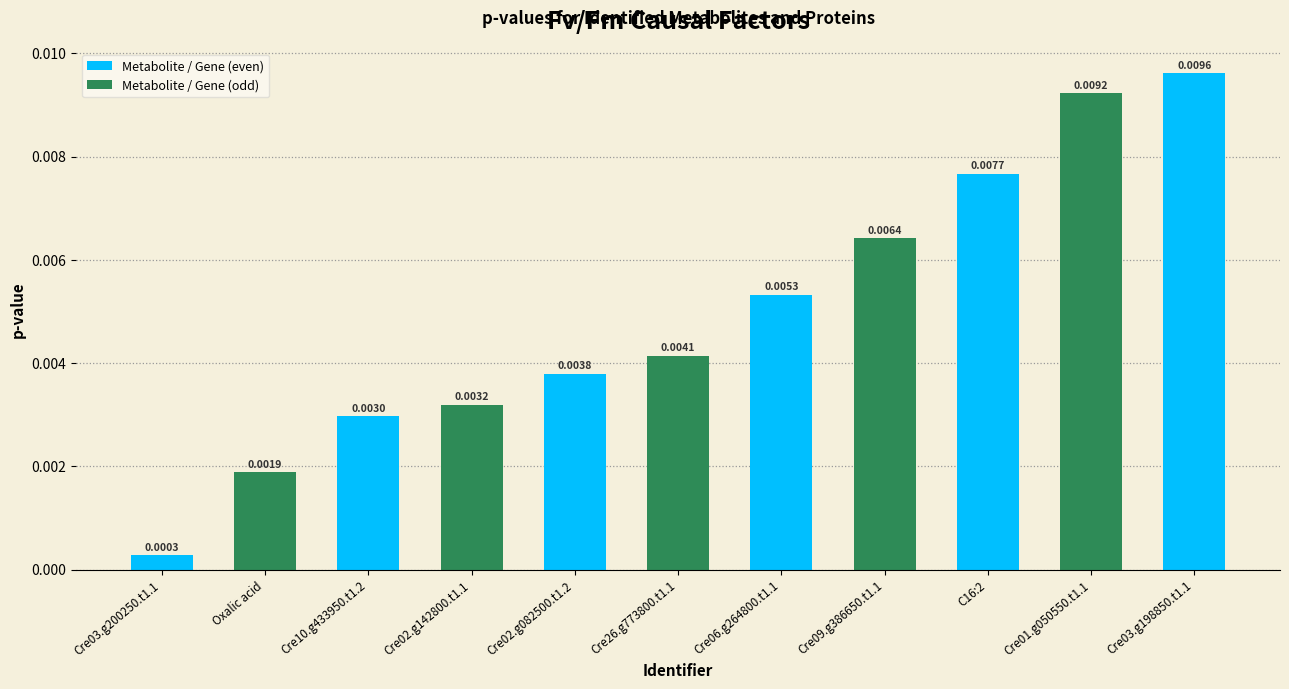

How many bars are there in total?

11